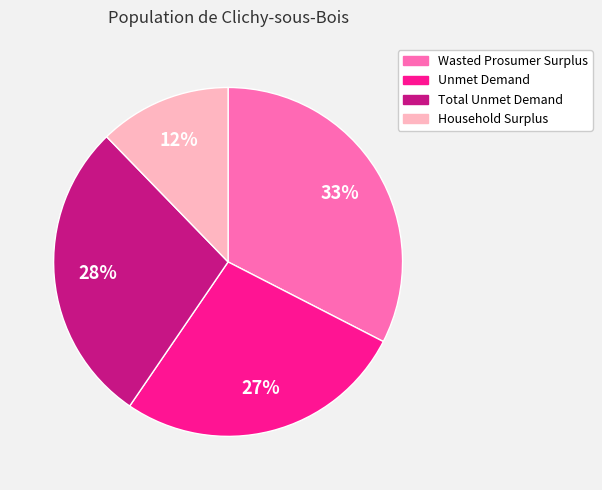

Combined, do Total Unmet Demand and Household Surplus account for over 50%?

No